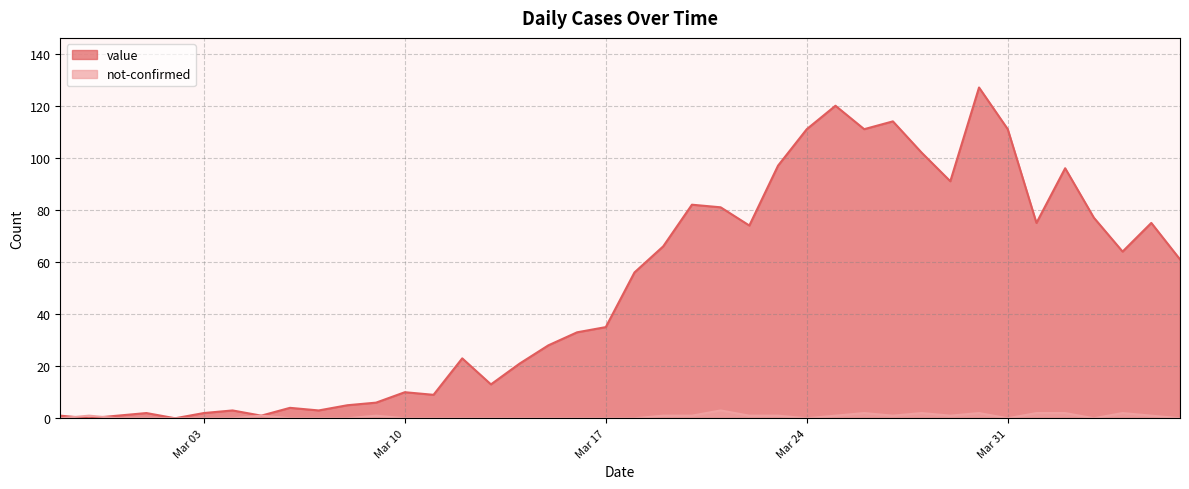

Which category has the highest value across all series?

2020-03-30